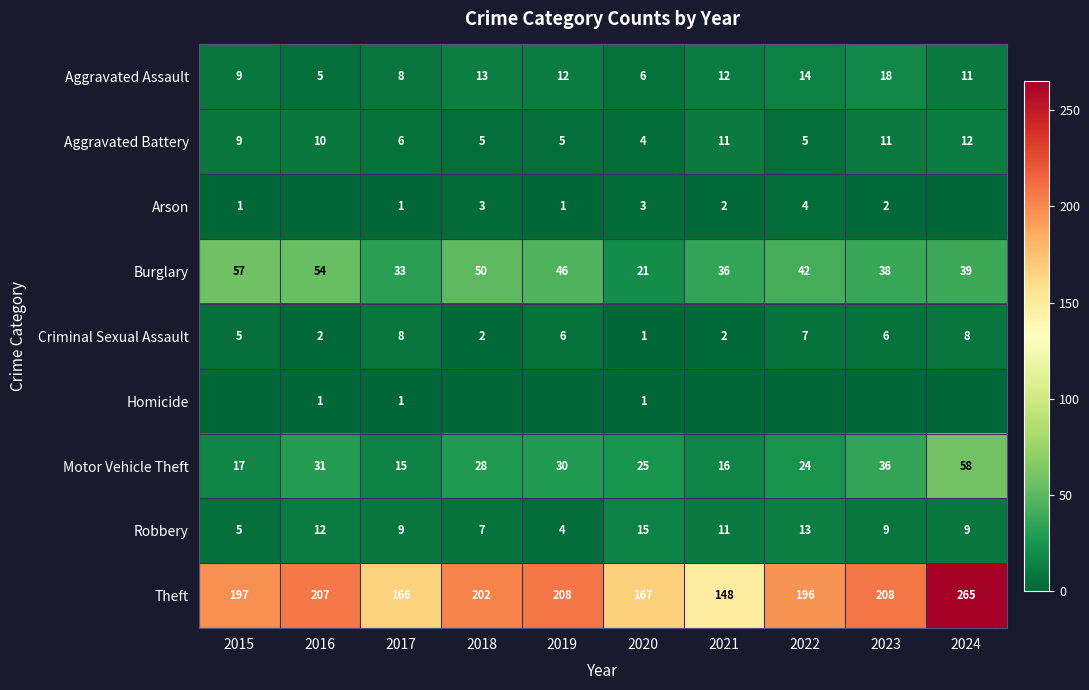

What is the approximate value of Robbery at 2016, to the nearest 10?

10